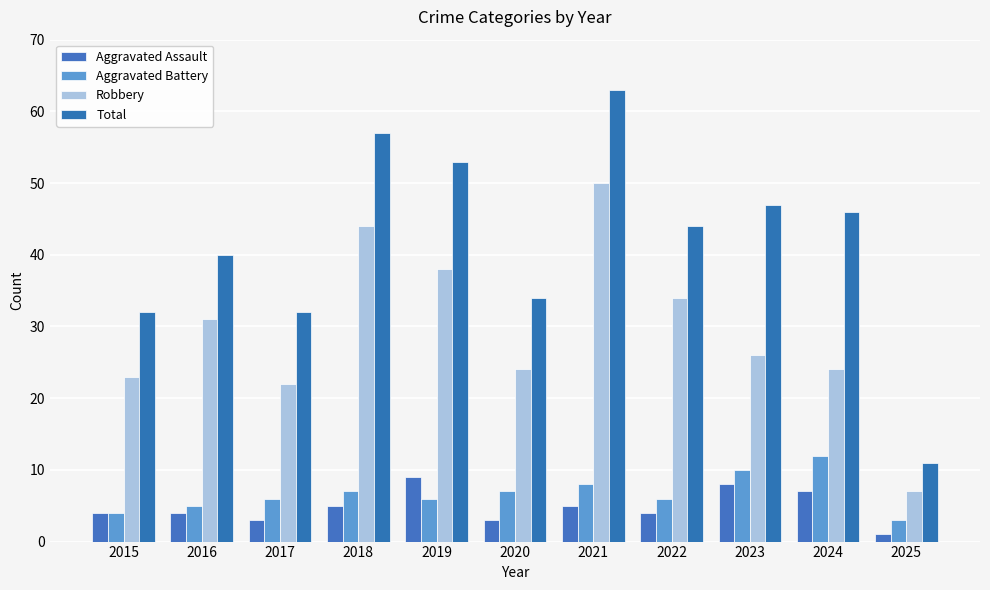

How many categories are shown in the chart?

11